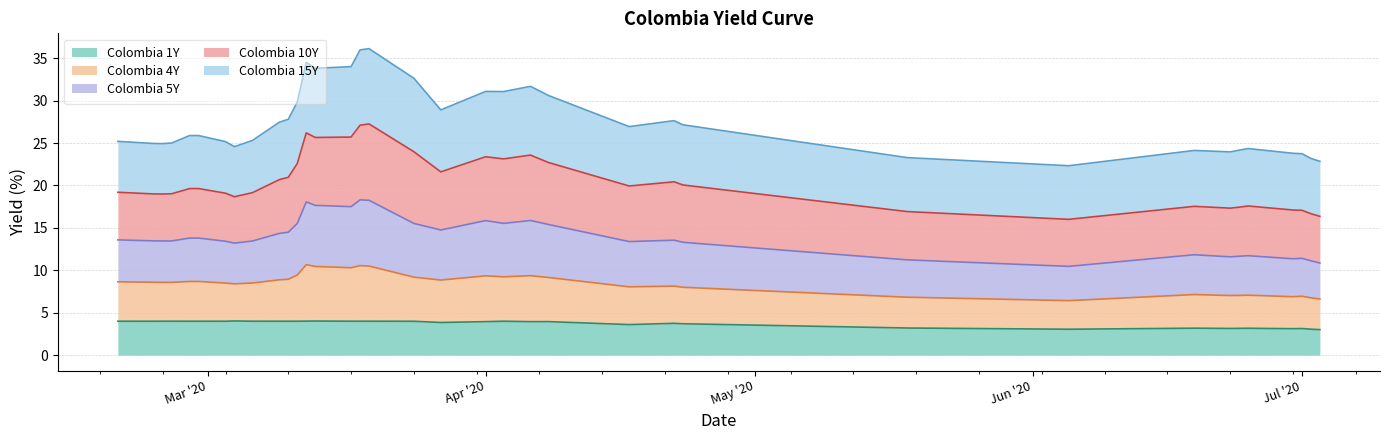

At how many categories does at least one series exceed 20?

36